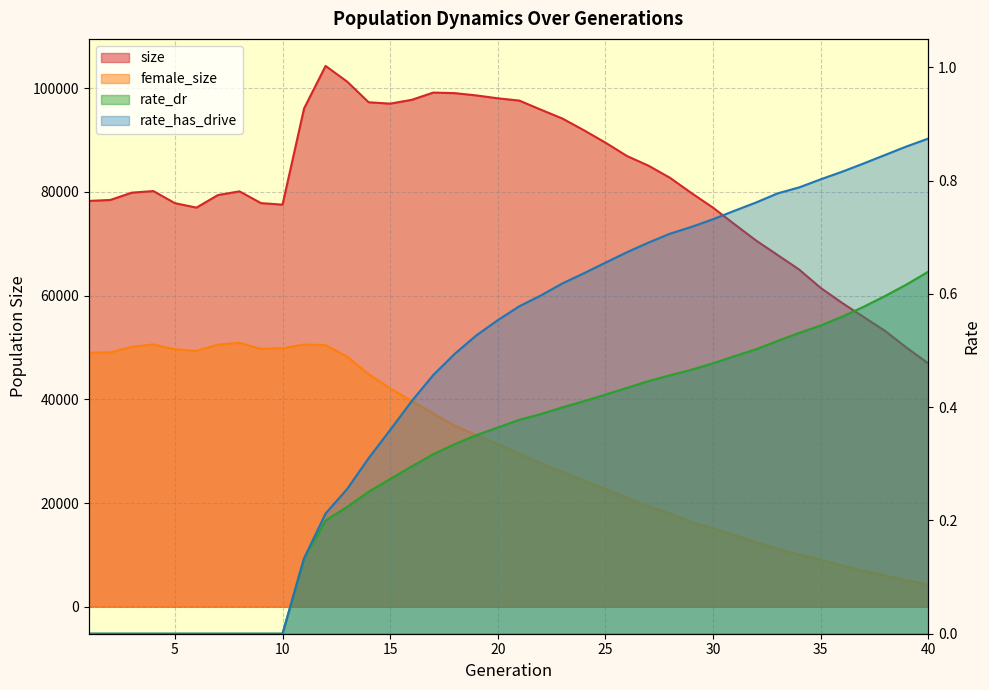

Reading left to right, extract all data points from this chart.

size: 1=78274.0	2=78465.0	3=79872.0	4=80177.0	5=77847.0	6=76986.0	7=79408.0	8=80119.0	9=77853.0	10=77561.0	11=96108.0	12=104318.0	13=101293.0	14=97310.0	15=97044.0	16=97774.0	17=99174.0	18=99071.0	19=98631.0	20=98073.0	21=97632.0	22=95879.0	23=94172.0	24=91907.0	25=89521.0	26=86941.0	27=85073.0	28=82731.0	29=79779.0	30=76967.0	31=73767.0	32=70631.0	33=67837.0	34=65034.0	35=61492.0	36=58582.0	37=55874.0	38=53167.0	39=49939.0	40=46925.0
female_size: 1=48990.0	2=49047.0	3=50153.0	4=50592.0	5=49664.0	6=49347.0	7=50565.0	8=50895.0	9=49736.0	10=49870.0	11=50580.0	12=50454.0	13=48234.0	14=44866.0	15=42114.0	16=39677.0	17=37270.0	18=34894.0	19=33107.0	20=31375.0	21=29550.0	22=27675.0	23=26021.0	24=24283.0	25=22707.0	26=21032.0	27=19399.0	28=17961.0	29=16319.0	30=15065.0	31=13786.0	32=12436.0	33=11189.0	34=10056.0	35=9072.0	36=7898.0	37=6929.0	38=6003.0	39=5115.0	40=4242.0
rate_dr: 1=0.0	2=0.0	3=0.0	4=0.0	5=0.0	6=0.0	7=0.0	8=0.0	9=0.0	10=0.0	11=0.1	12=0.2	13=0.2	14=0.3	15=0.3	16=0.3	17=0.3	18=0.3	19=0.4	20=0.4	21=0.4	22=0.4	23=0.4	24=0.4	25=0.4	26=0.4	27=0.4	28=0.5	29=0.5	30=0.5	31=0.5	32=0.5	33=0.5	34=0.5	35=0.5	36=0.6	37=0.6	38=0.6	39=0.6	40=0.6
rate_has_drive: 1=0.0	2=0.0	3=0.0	4=0.0	5=0.0	6=0.0	7=0.0	8=0.0	9=0.0	10=0.0	11=0.1	12=0.2	13=0.3	14=0.3	15=0.4	16=0.4	17=0.5	18=0.5	19=0.5	20=0.6	21=0.6	22=0.6	23=0.6	24=0.6	25=0.7	26=0.7	27=0.7	28=0.7	29=0.7	30=0.7	31=0.7	32=0.8	33=0.8	34=0.8	35=0.8	36=0.8	37=0.8	38=0.8	39=0.9	40=0.9